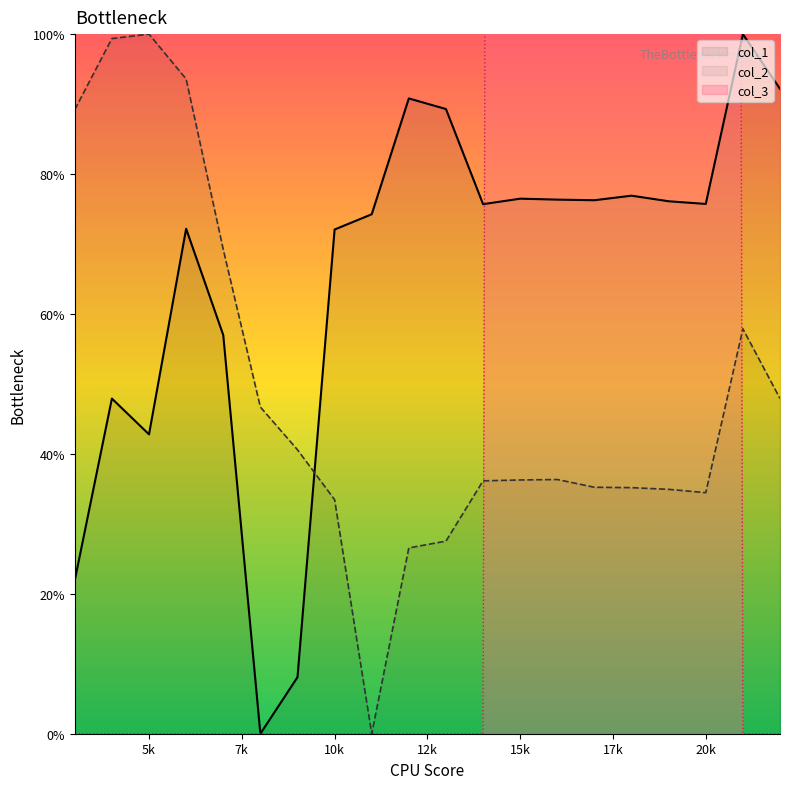

The value of col_1 at 15k is 136.5. True or false?

False